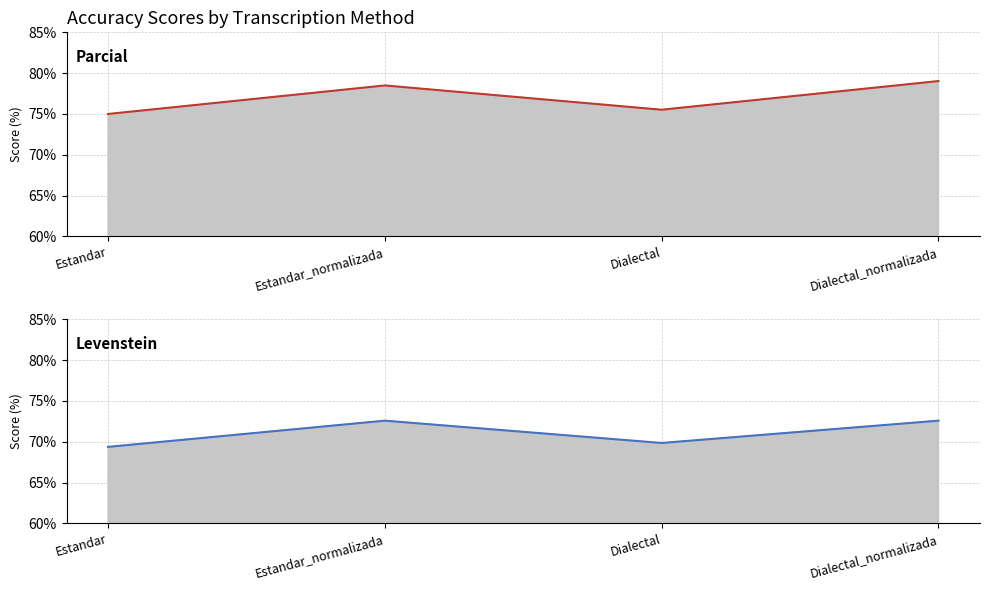

At how many categories does at least one series exceed 69?

4